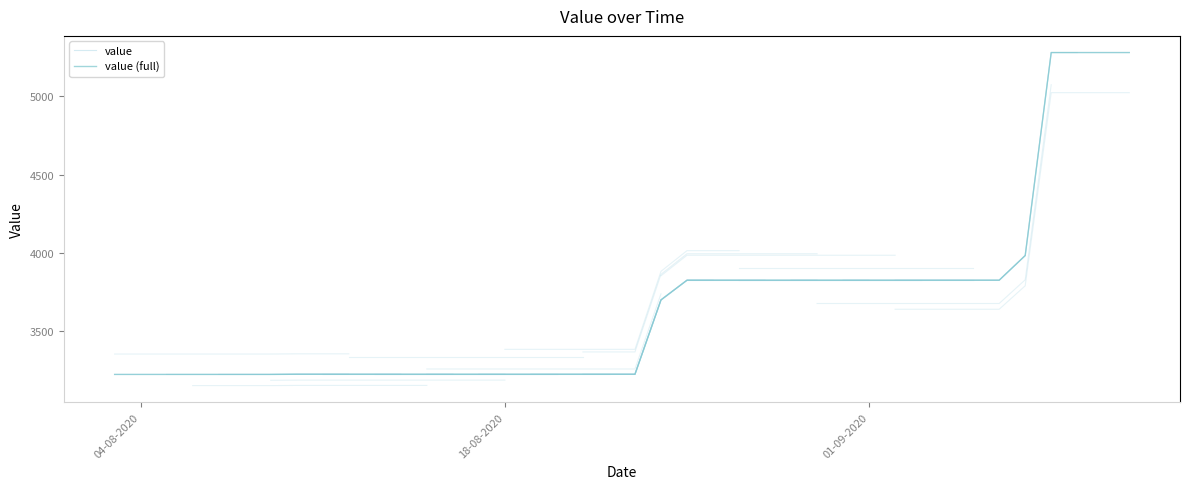

Rank the categories by value from highest to lowest.

08-09-2020, 09-09-2020, 10-09-2020, 11-09-2020, 07-09-2020, 25-08-2020, 26-08-2020, 27-08-2020, 28-08-2020, 29-08-2020, 30-08-2020, 31-08-2020, 01-09-2020, 02-09-2020, 03-09-2020, 04-09-2020, 05-09-2020, 06-09-2020, 24-08-2020, 10-08-2020, 11-08-2020, 12-08-2020, 13-08-2020, 14-08-2020, 15-08-2020, 16-08-2020, 17-08-2020, 18-08-2020, 19-08-2020, 20-08-2020, 21-08-2020, 22-08-2020, 23-08-2020, 03-08-2020, 04-08-2020, 05-08-2020, 06-08-2020, 07-08-2020, 08-08-2020, 09-08-2020